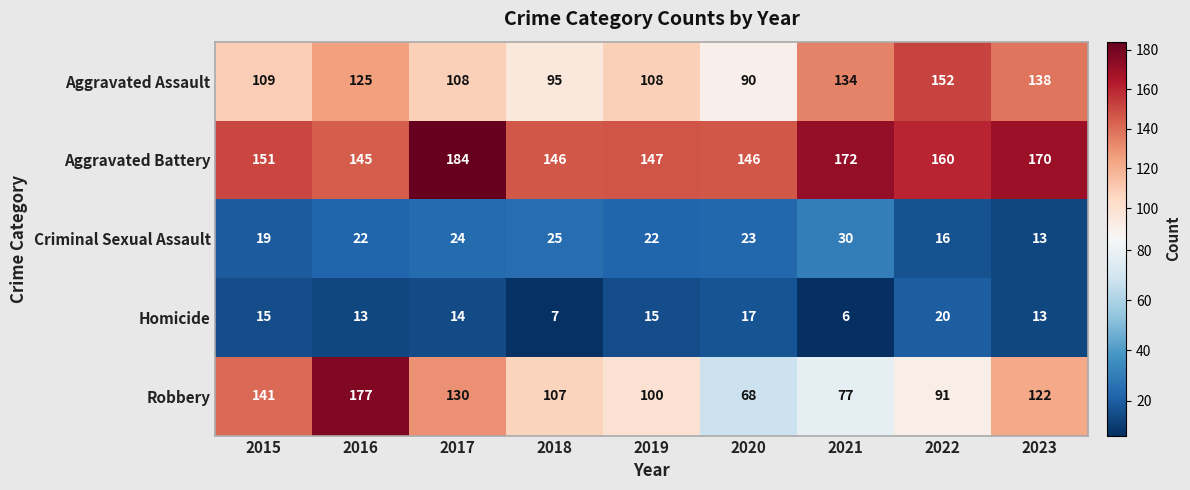

The Aggravated Battery series shows 201 at 2016. True or false?

False